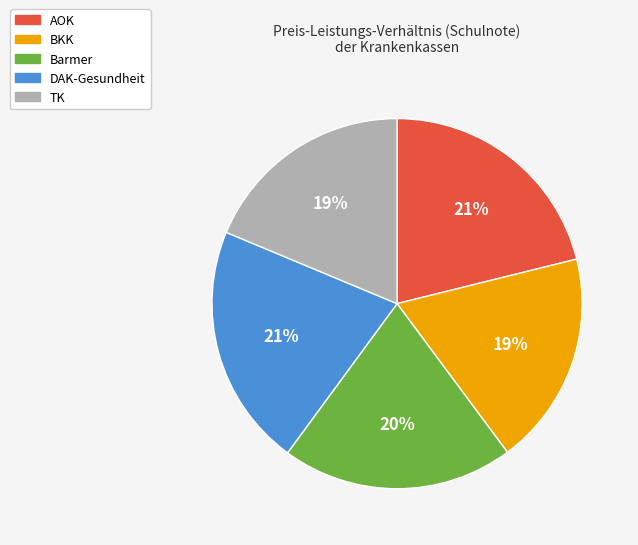

Is there a majority slice in this chart?

No